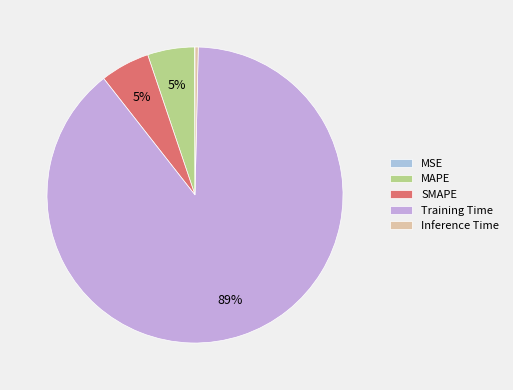

Do SMAPE and MSE together represent more than half of the pie?

No